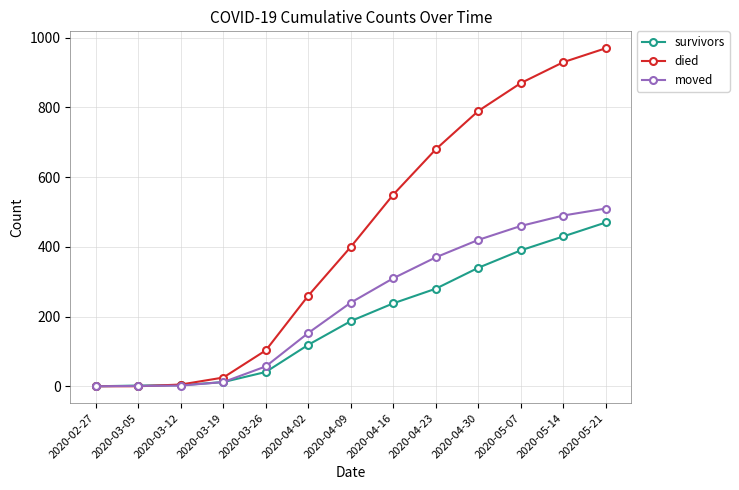

What is the highest value of the moved series?

510